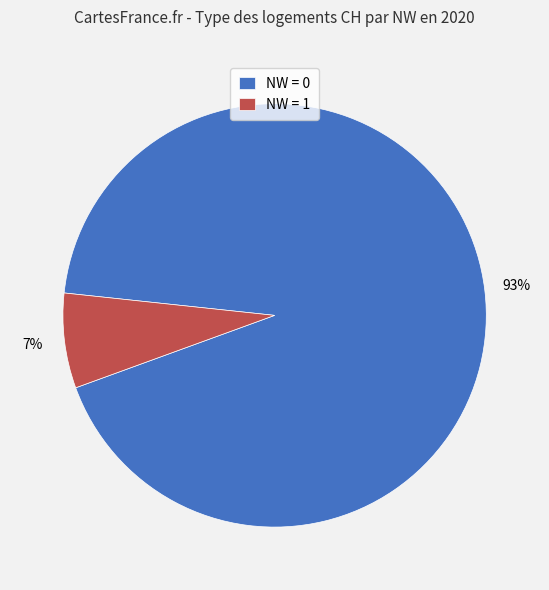

To the nearest percent, what portion does NW = 1 represent?

7%